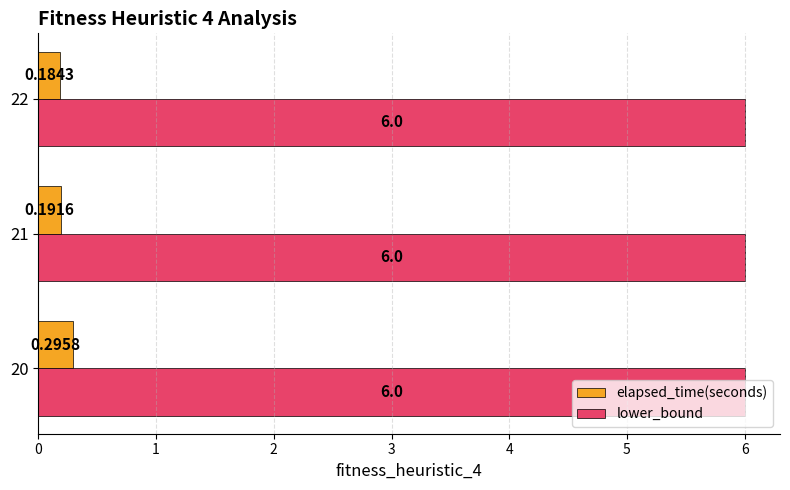

What is the average value of the lower_bound series?

6.0